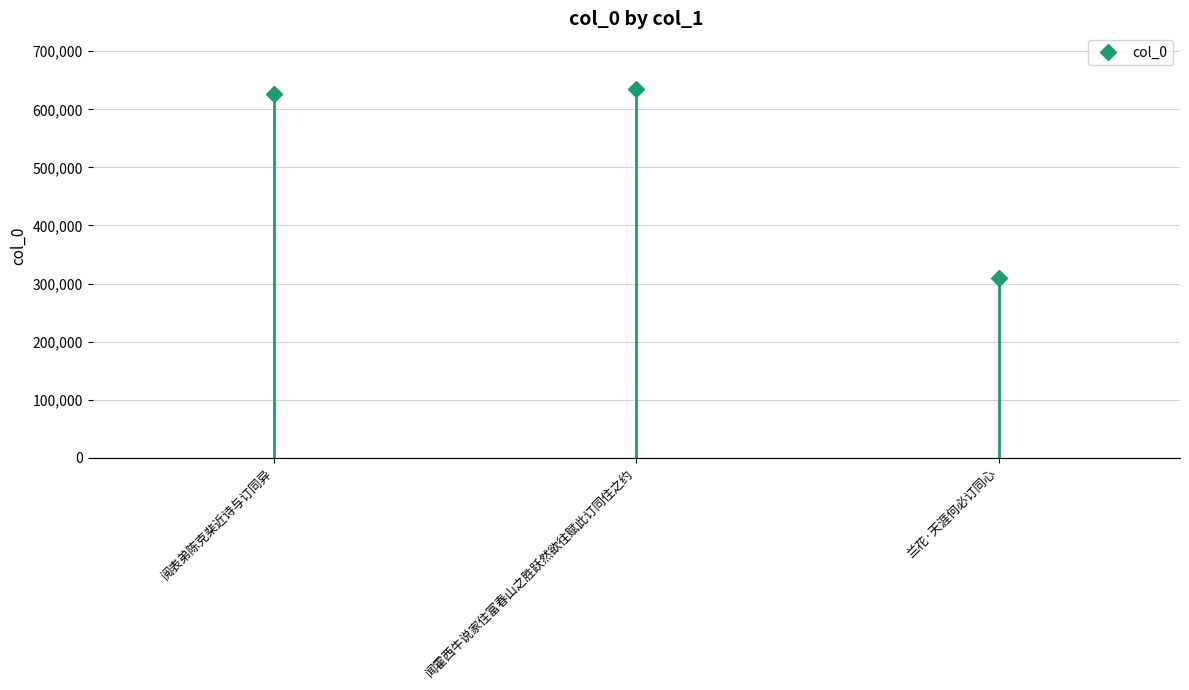

How many data points does each series have?

3